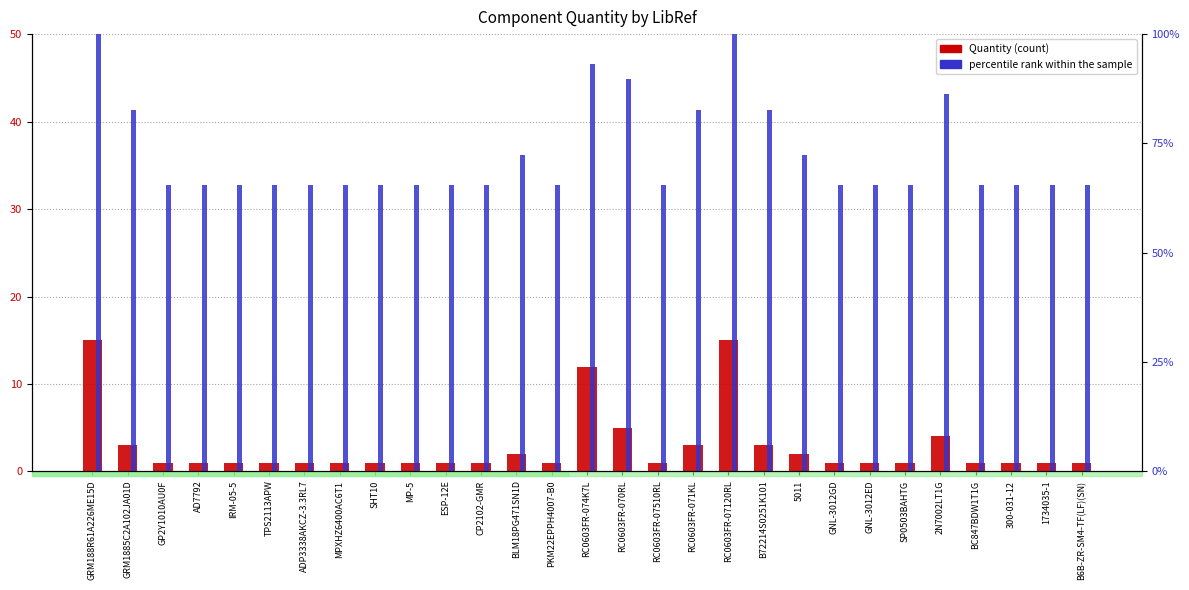

Which label corresponds to the smallest value in the chart?

GP2Y1010AU0F